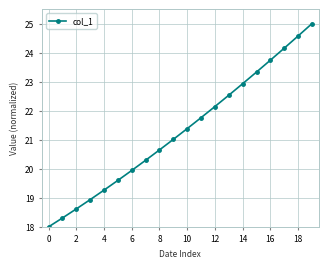

Reading left to right, list all the values displayed in this chart.

18.0	18.3	18.6	18.9	19.3	19.6	19.9	20.3	20.6	21.0	21.4	21.8	22.1	22.5	22.9	23.3	23.7	24.2	24.6	25.0